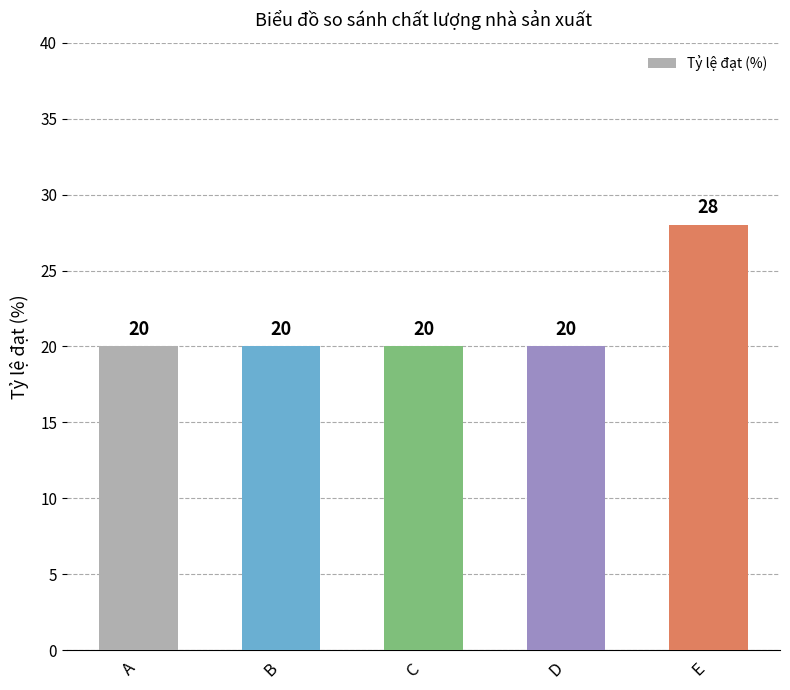

True or false: the data shows 11 at D.

False